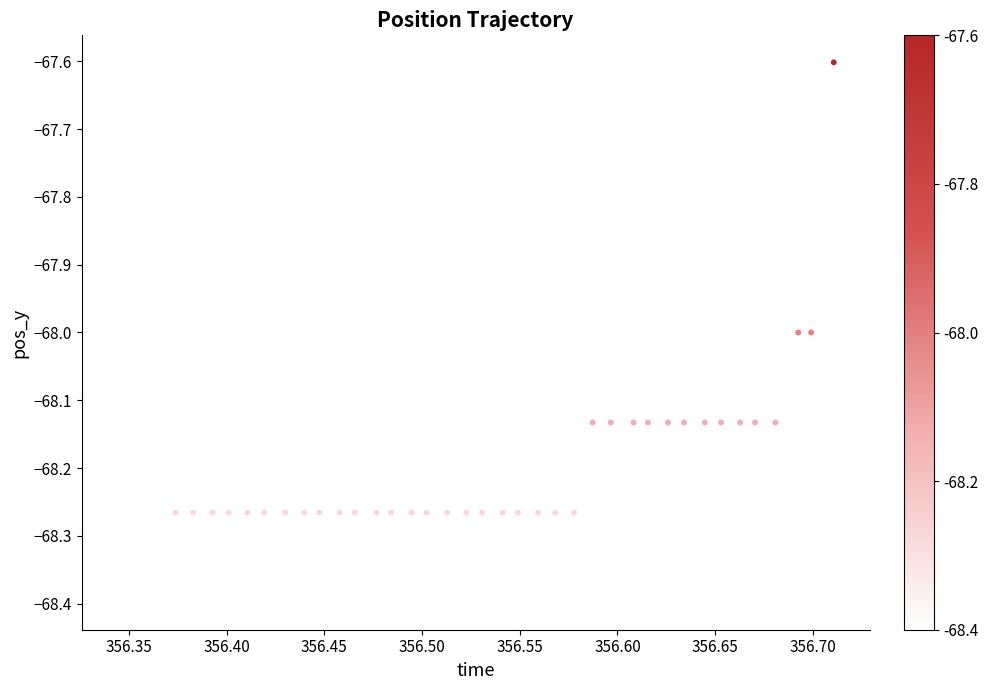

What is the range of X values (max minus min)?

0.4